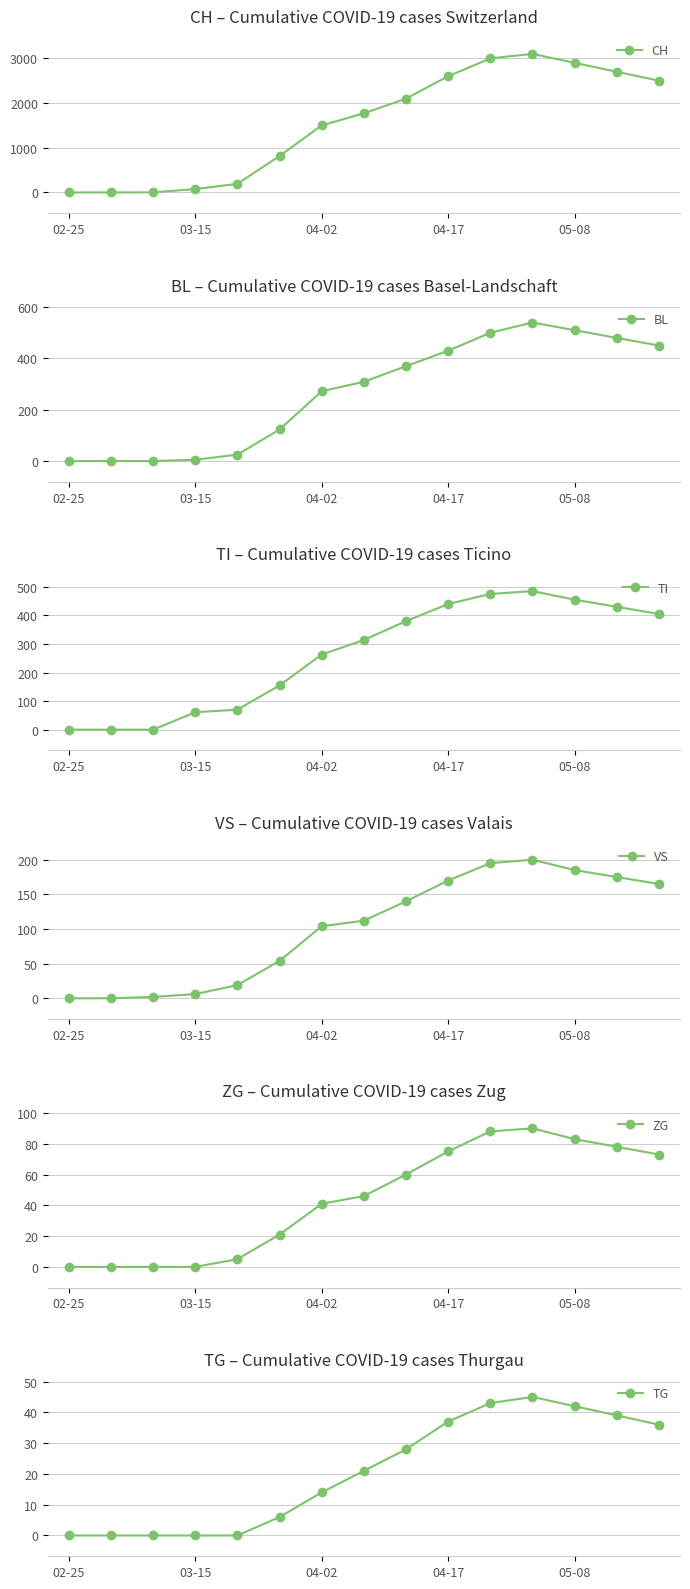

What are all the series names shown in the legend?

CH, BL, TI, VS, ZG, TG